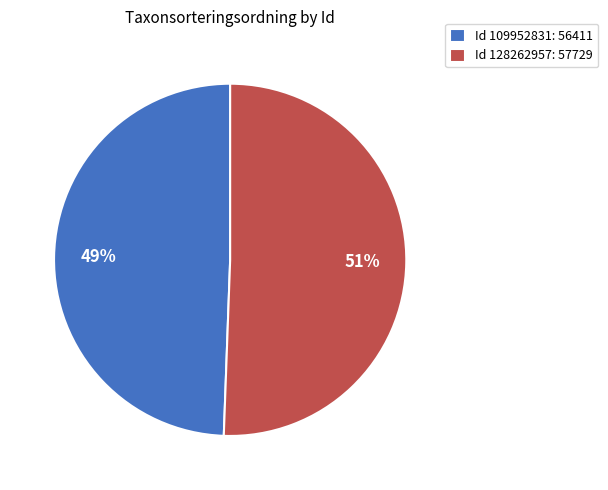

Which category accounts for the majority?

Id 128262957: 57729